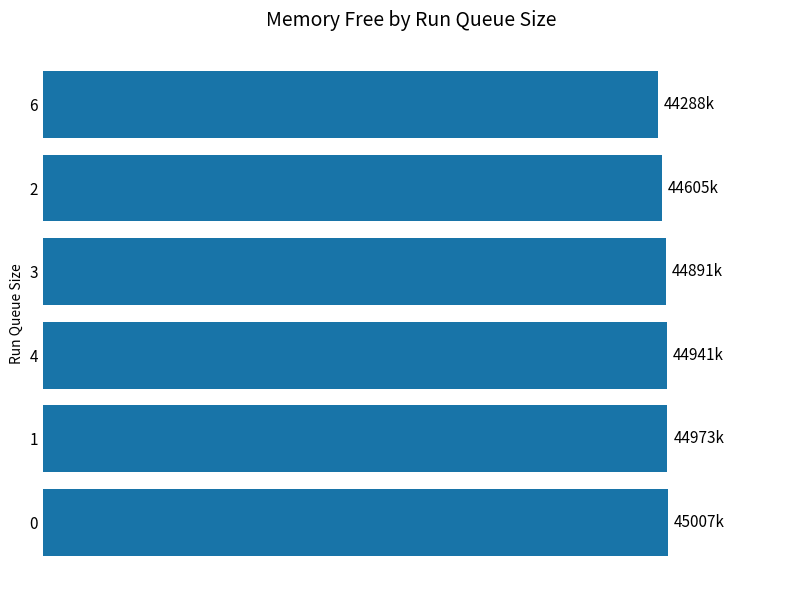

What is the smallest value displayed?

44287.7